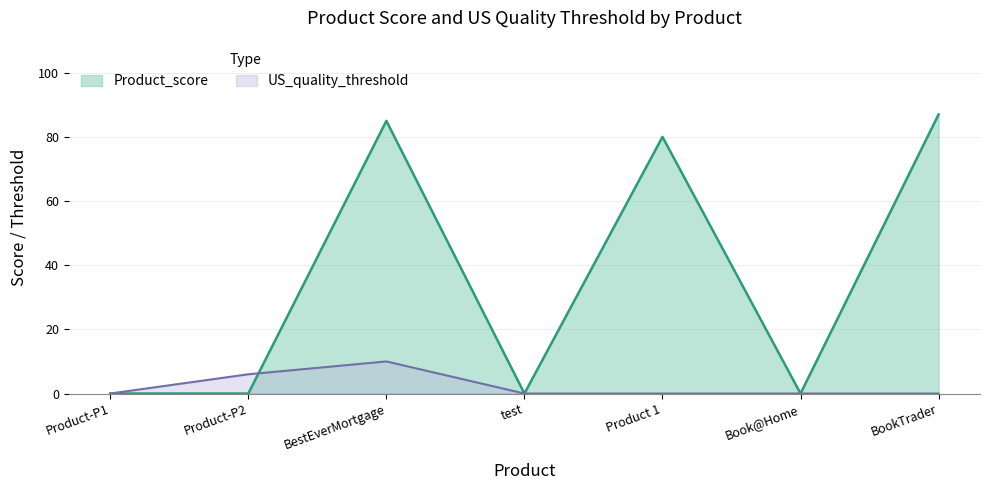

What is the change in value from BestEverMortgage to test?

-85